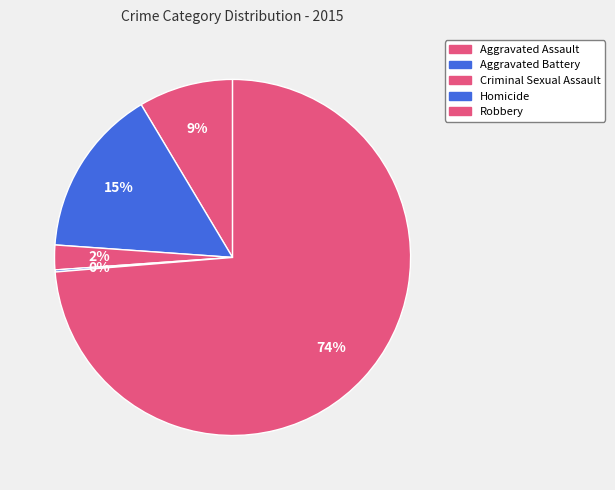

Count the number of slices in the pie.

5